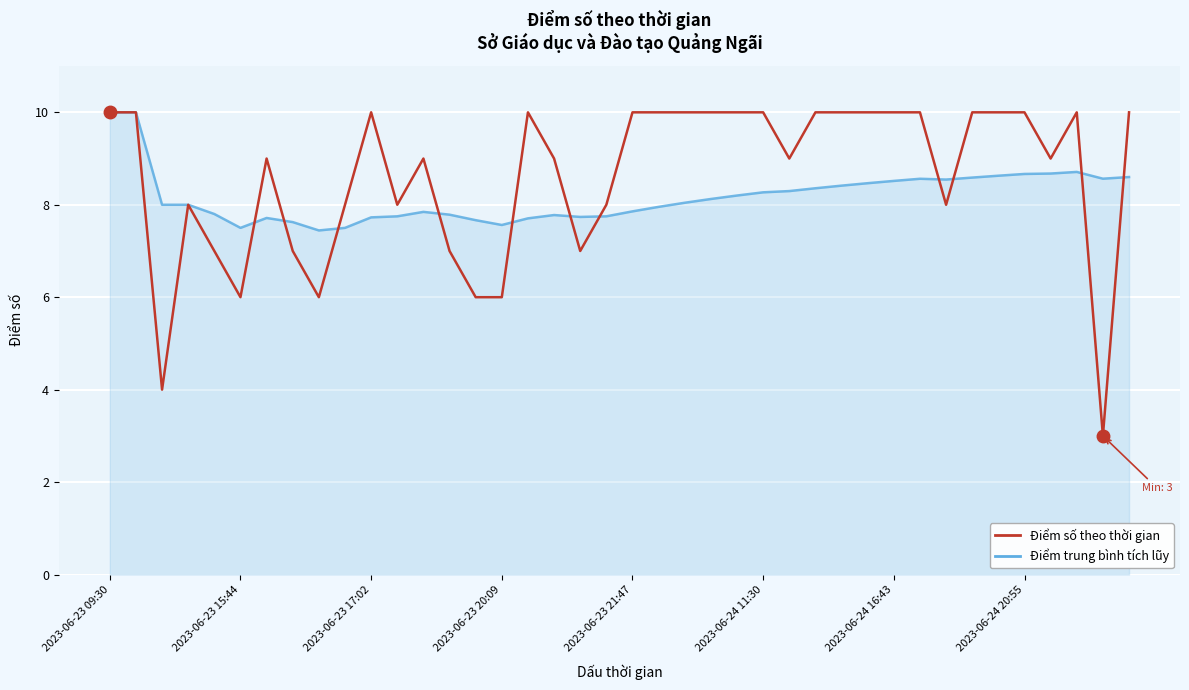

Which series has the largest total across all categories?

Điểm số theo thời gian